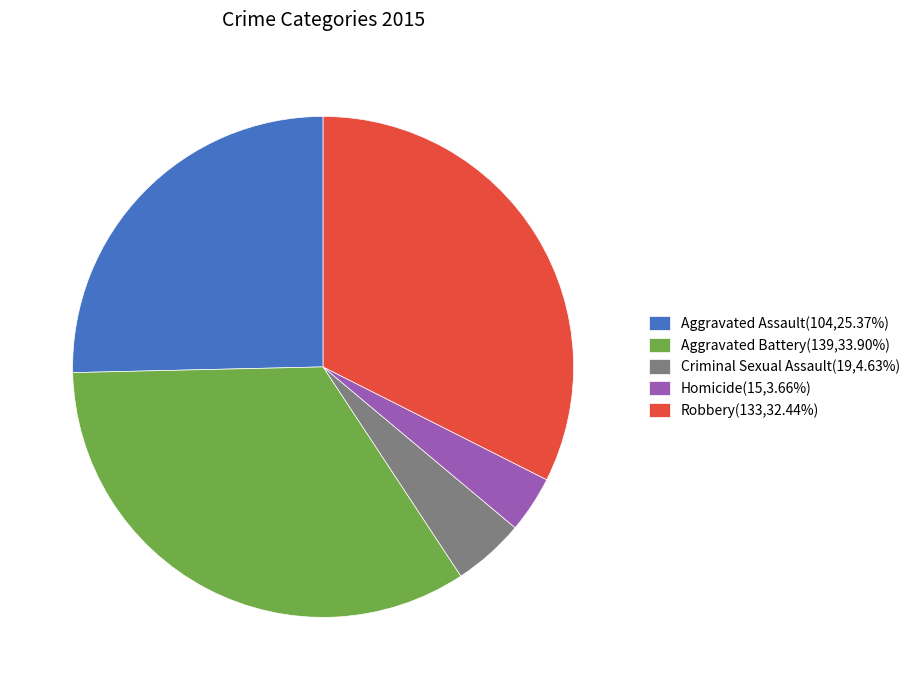

What is the ratio of the value at Aggravated Battery(139,33.90%) to the value at Criminal Sexual Assault(19,4.63%)?

7.3